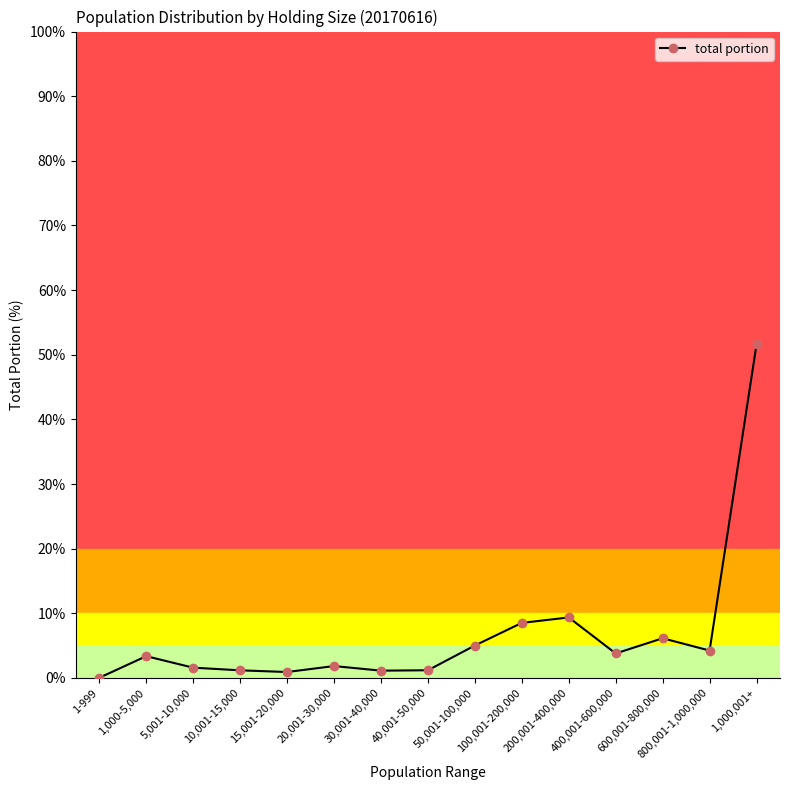

True or false: there are more than 1 points higher than both neighbors.

True